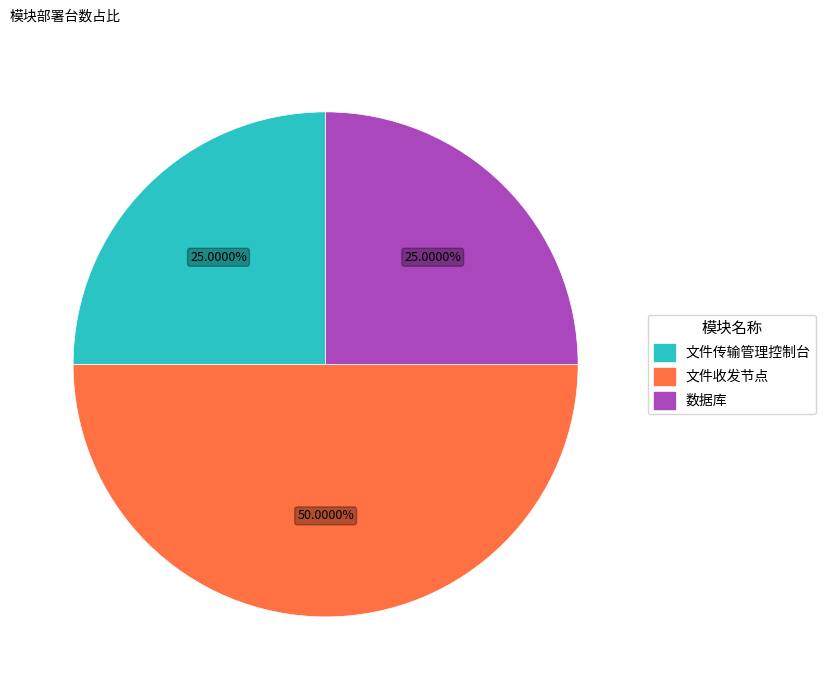

What is the ratio of the value at 文件传输管理控制台 to the value at 文件收发节点?

0.5